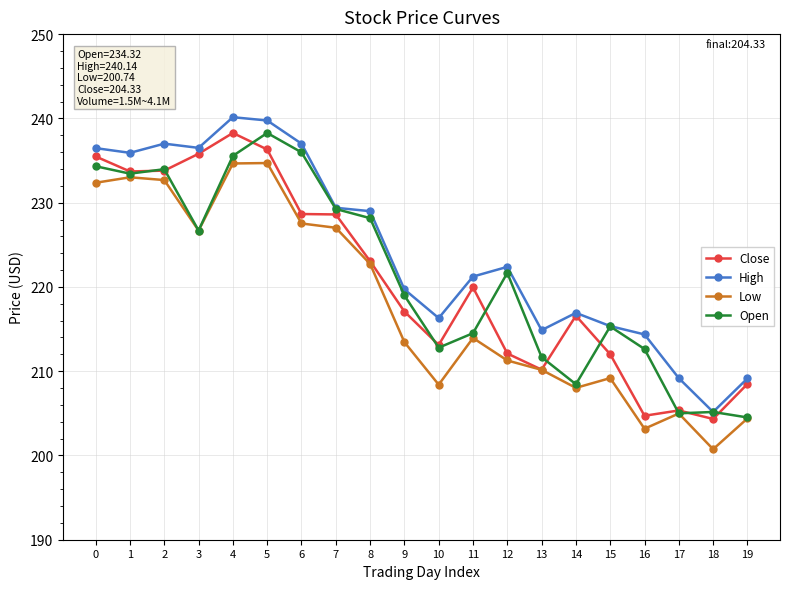

What is the total value across all series at 17?

824.5